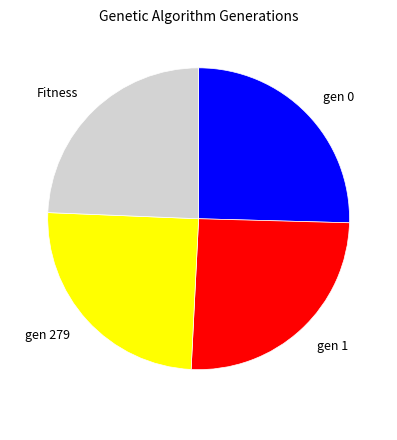

Approximately how many times larger is the value at gen 0 compared to gen 1?

1.0